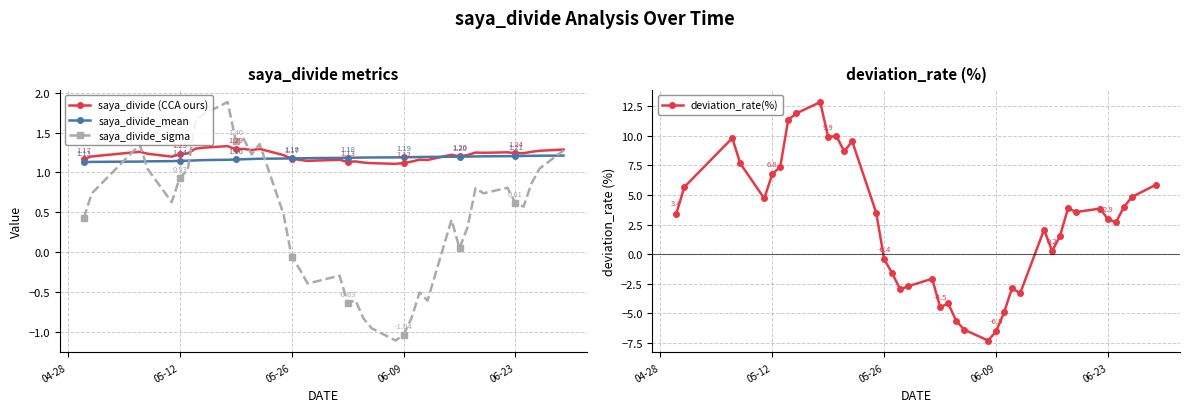

What is the minimum value shown in the chart?

-7.3